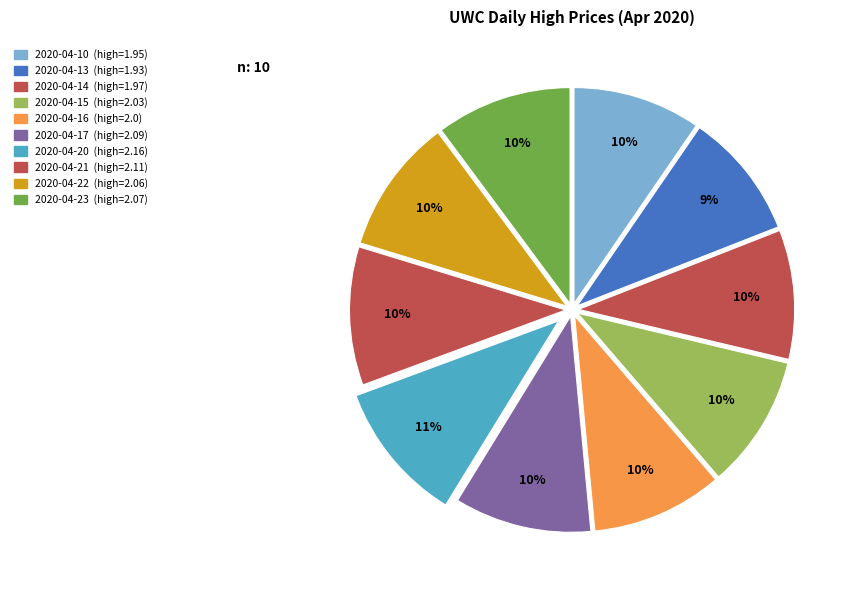

To the nearest percent, what portion does 2020-04-14 represent?

10%